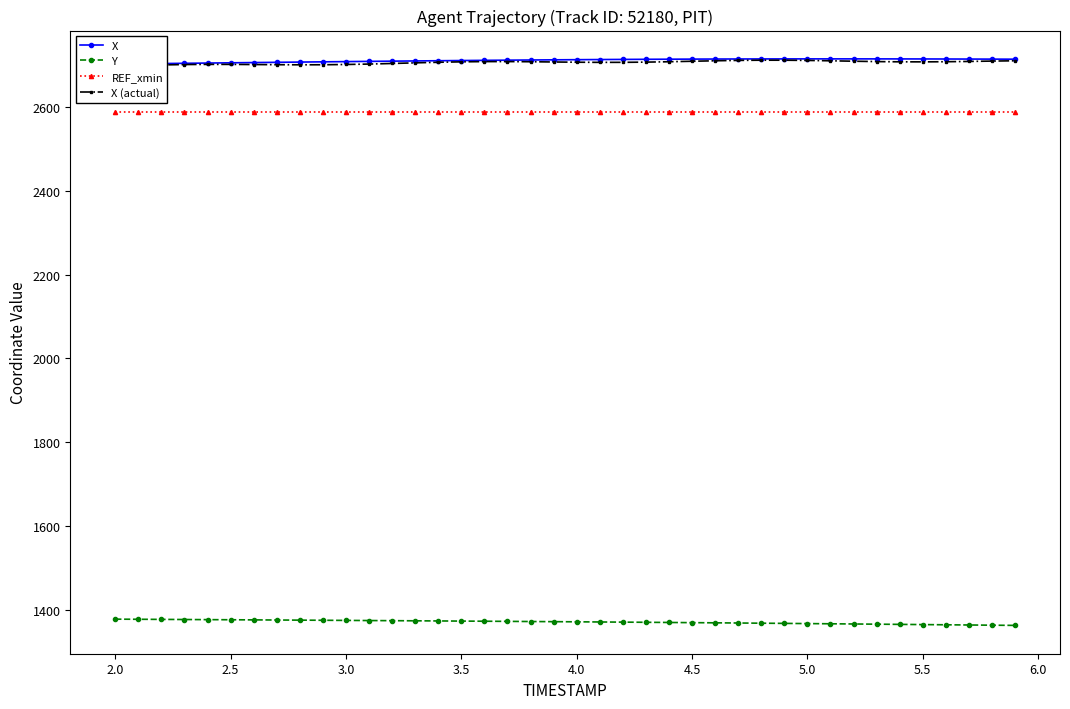

What are all the series names shown in the legend?

X, Y, REF_xmin, X (actual)